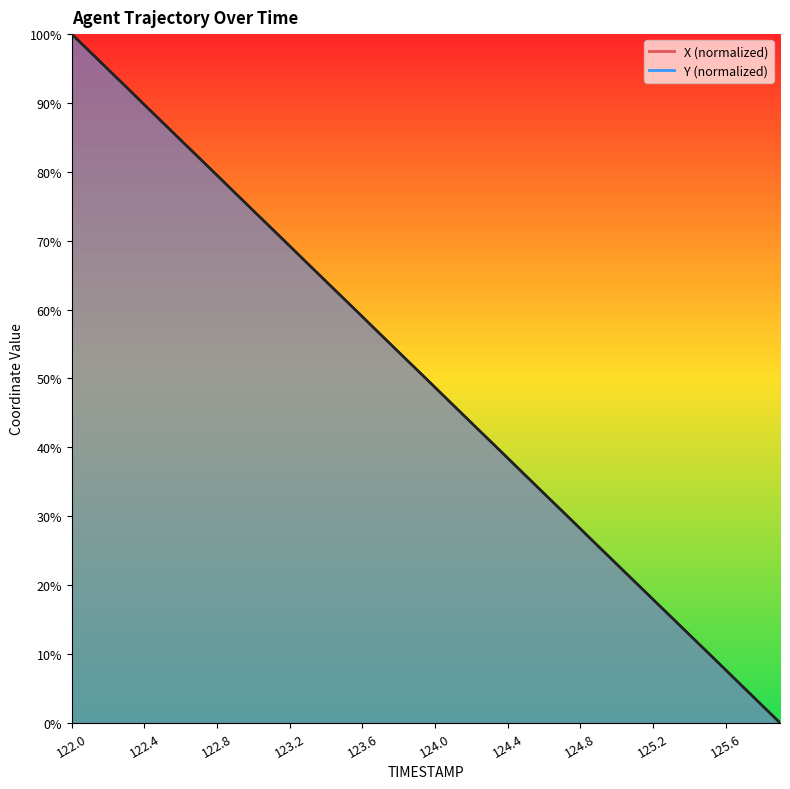

Rank the series by their average value, from highest to lowest.

Y (line), X (line)